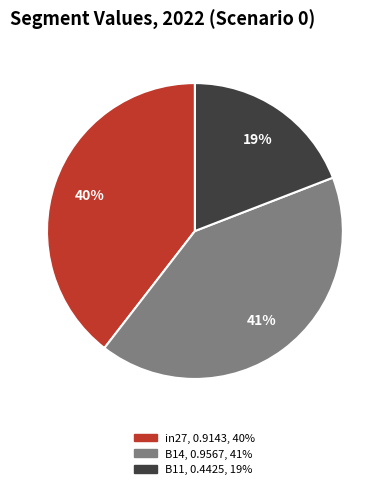

Rank the categories by value from highest to lowest.

B14, in27, B11